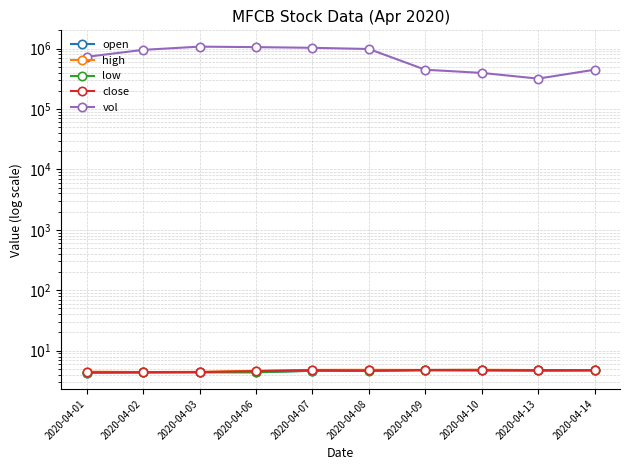

Which has a higher value, 2020-04-03 or 2020-04-07?

2020-04-07